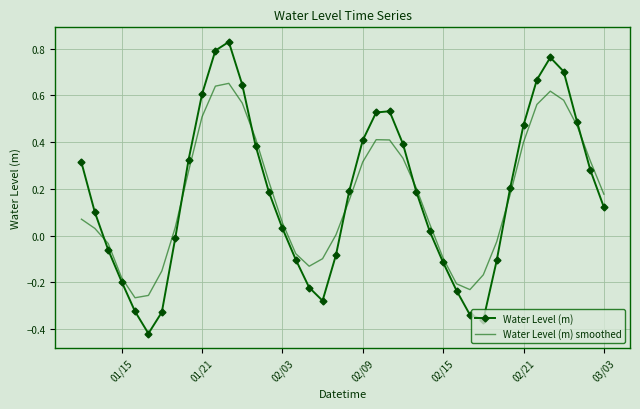

Which series has the largest range (max minus min)?

Water Level (m)